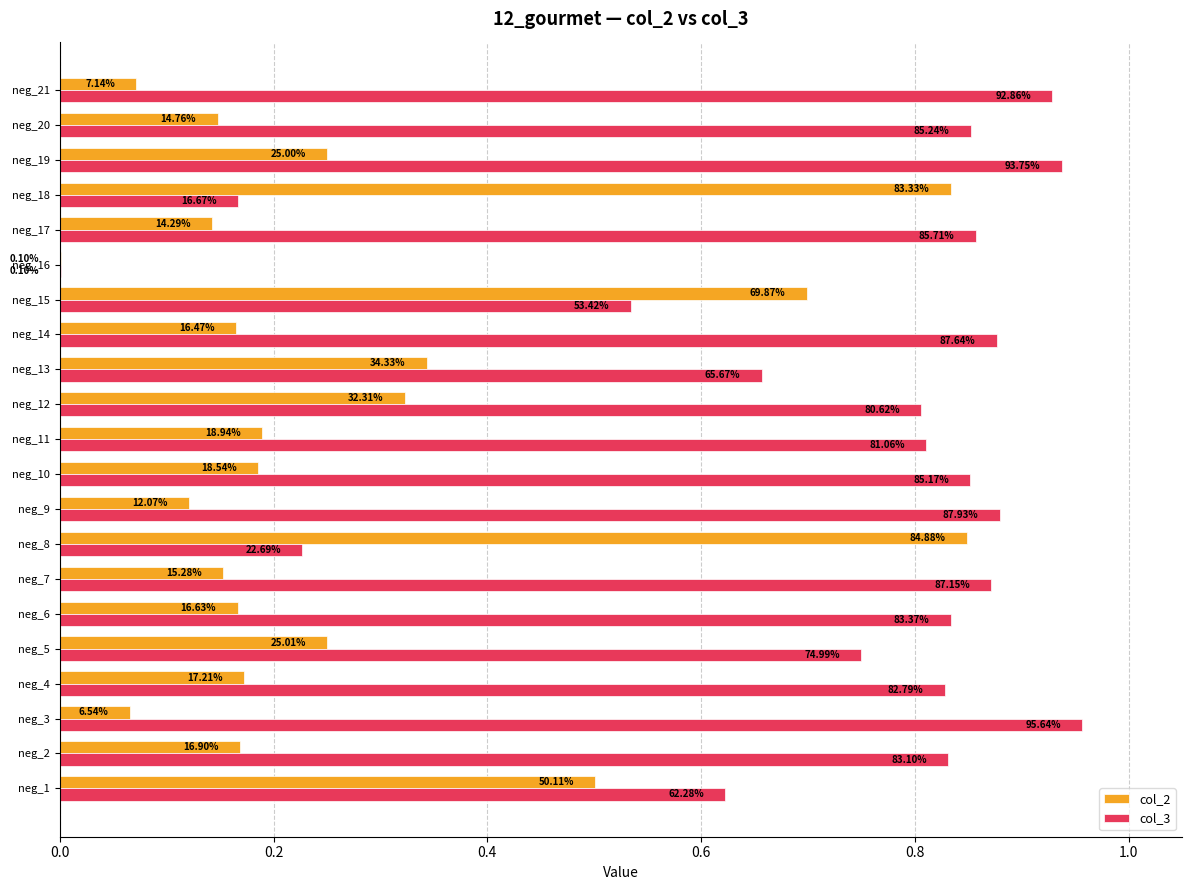

What are all the series names shown in the legend?

col_2, col_3